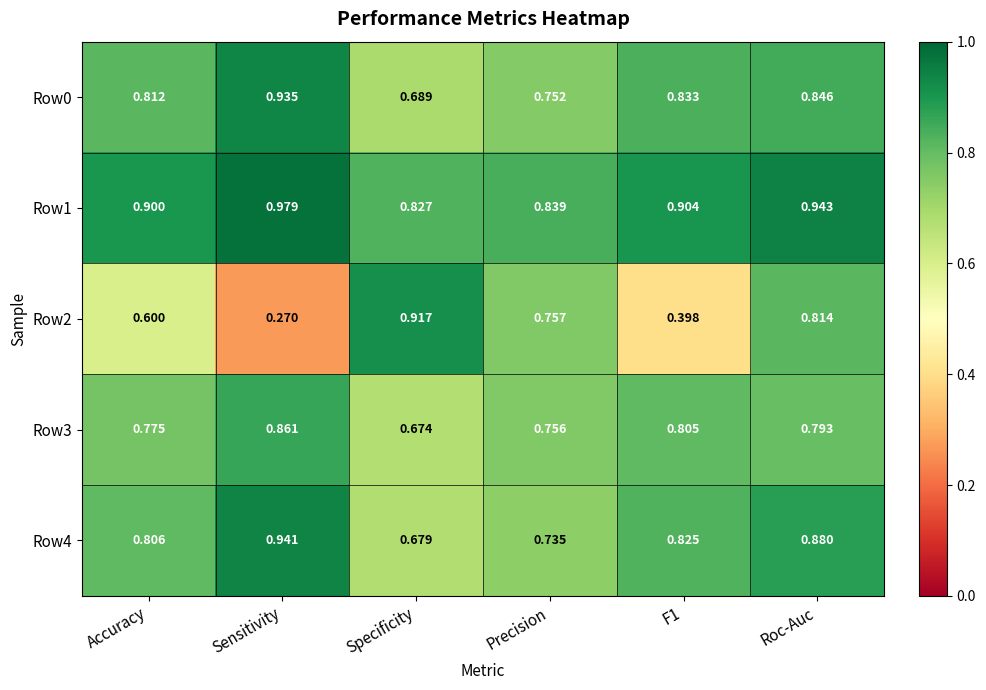

Where is Row0 nearest to the value 0?

Specificity